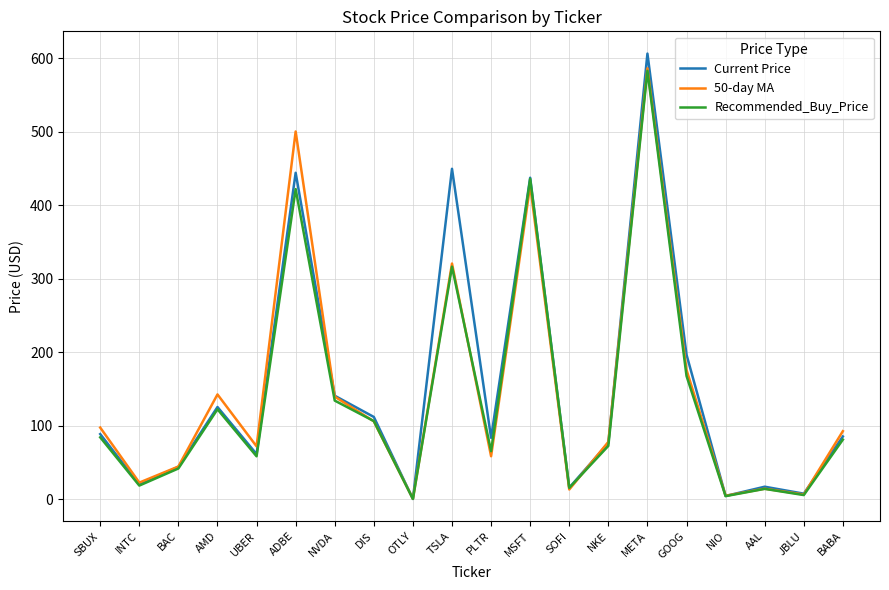

The value of 50-day MA at TSLA is 320.6. True or false?

True